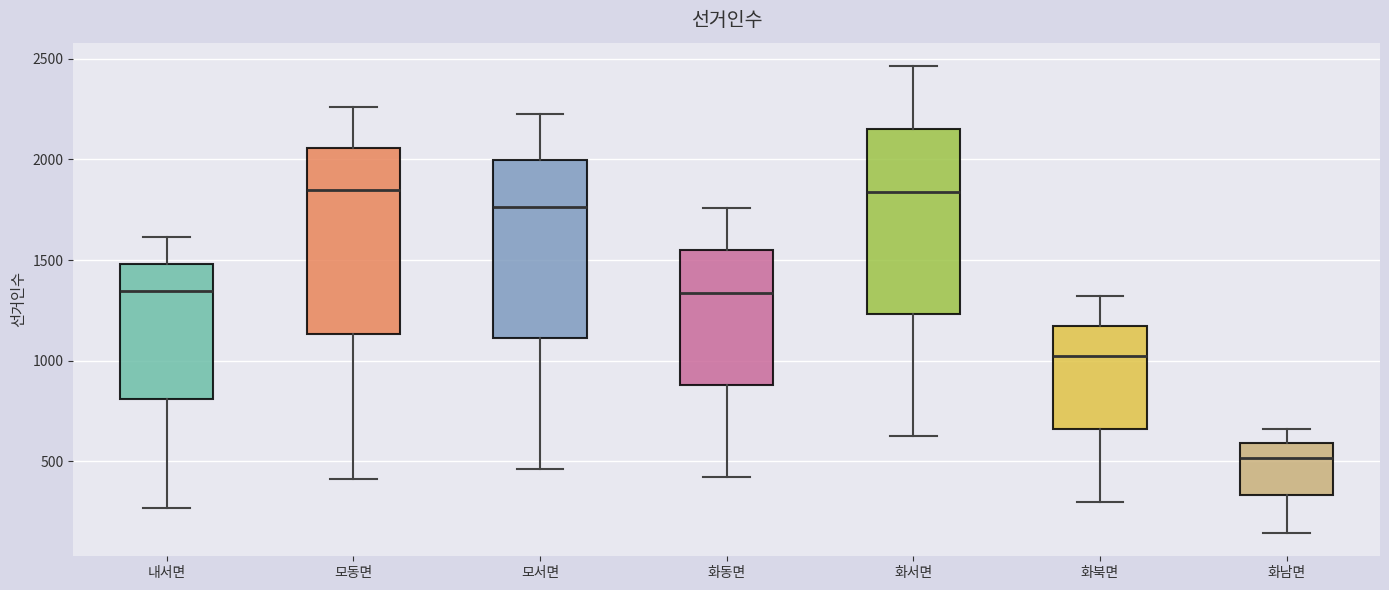

Reading left to right, transcribe this box plot: for each box, give where its median line is, the range the box spans, and where its two whiskers end, as read against the y-axis. The values are not printed on the chart, so give them approximately, as read against the axis.

내서면: median 1350, box 800 to 1500, whiskers 250 to 1600
모동면: median 1850, box 1150 to 2050, whiskers 400 to 2250
모서면: median 1750, box 1100 to 2000, whiskers 450 to 2250
화동면: median 1350, box 900 to 1550, whiskers 450 to 1750
화서면: median 1850, box 1250 to 2150, whiskers 650 to 2450
화북면: median 1000, box 650 to 1150, whiskers 300 to 1300
화남면: median 500, box 350 to 600, whiskers 150 to 650